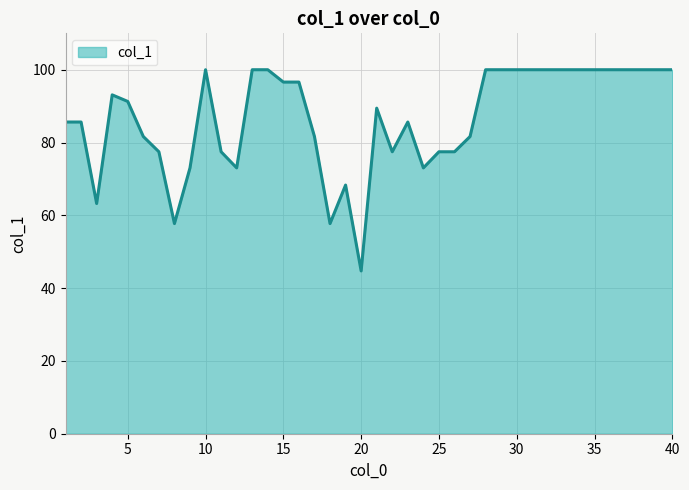

What is the maximum value shown in the chart?

100.0